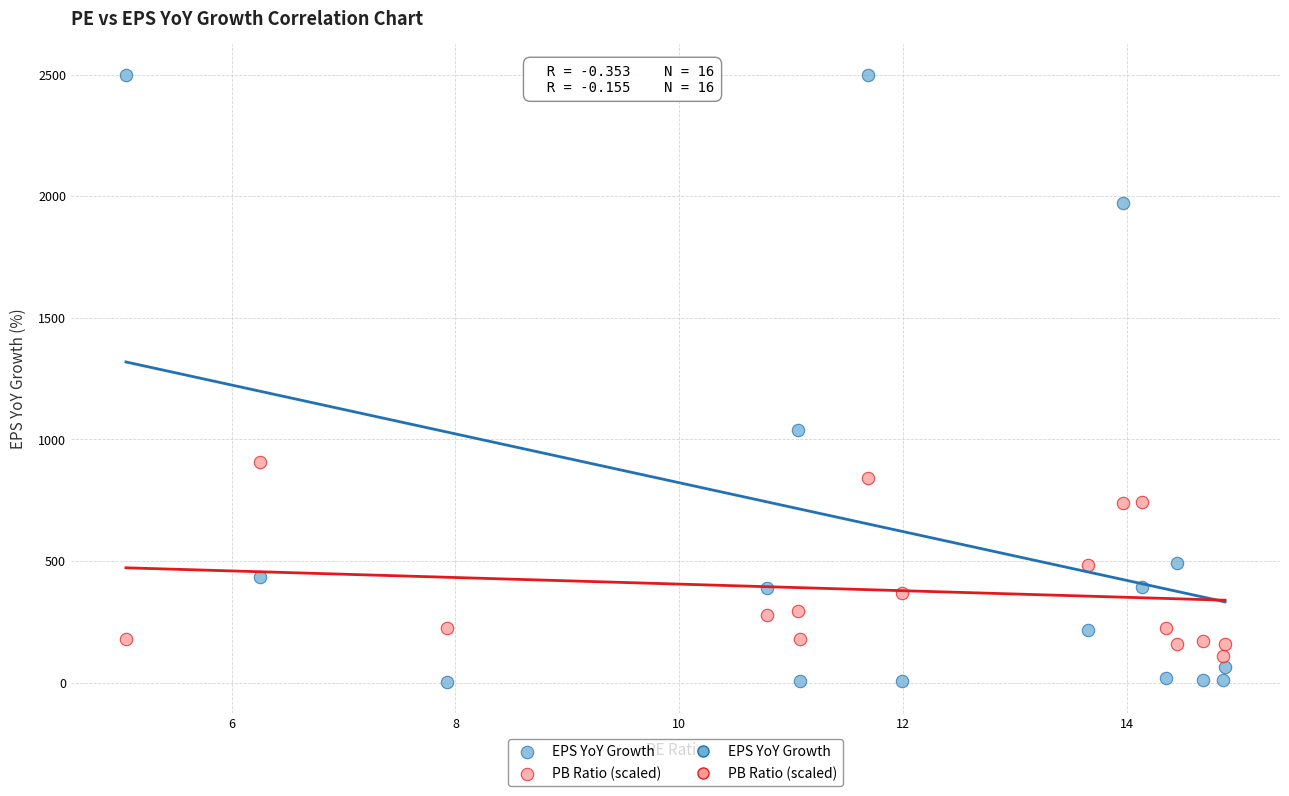

Which series contains the lowest Y value?

EPS YoY Growth